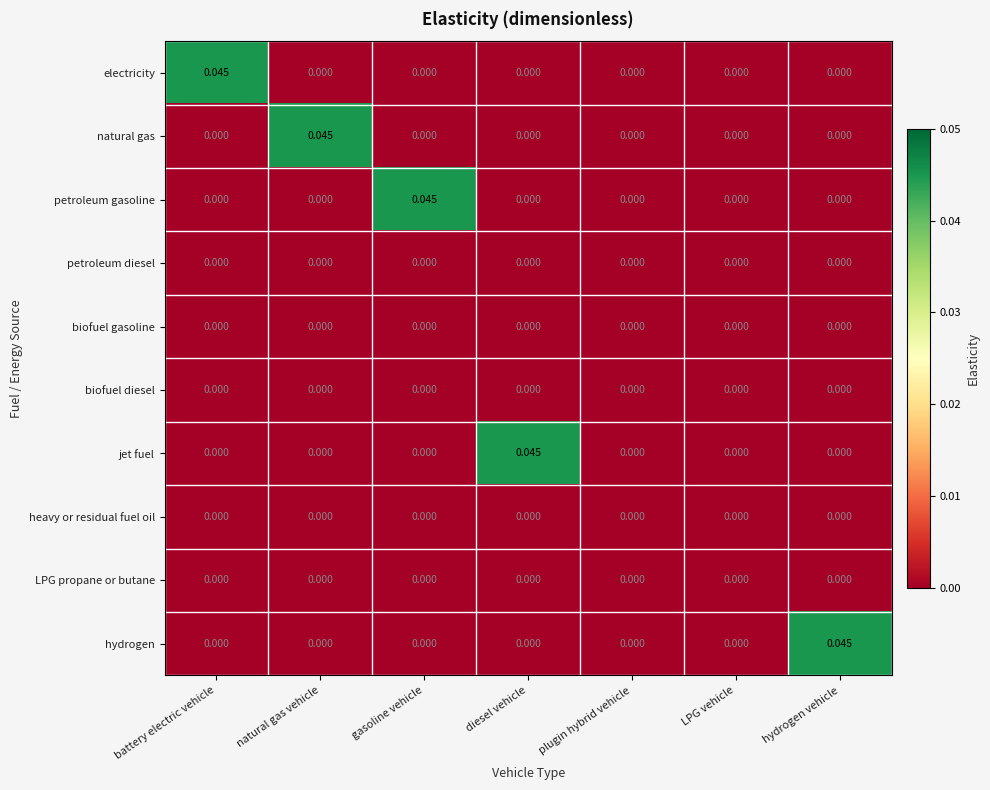

Which category has the highest value in the hydrogen series?

hydrogen vehicle